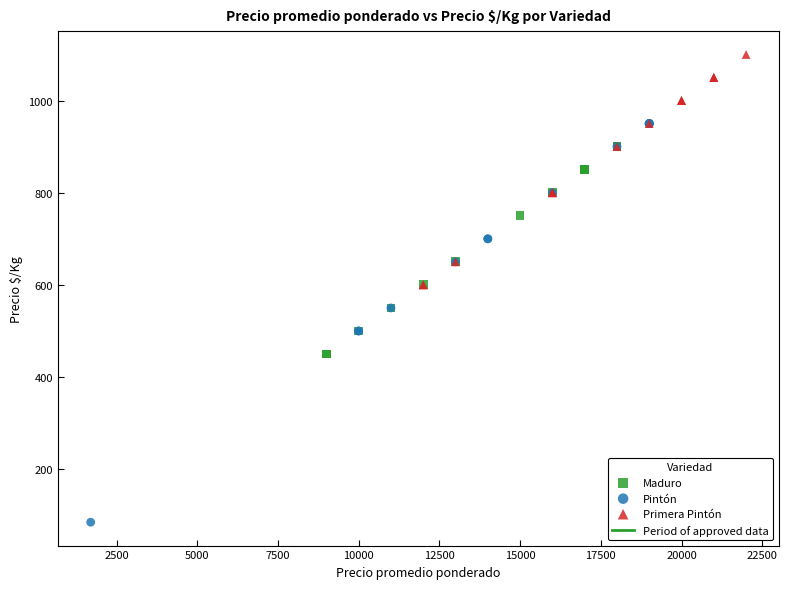

Which series has the widest spread of Y values?

Pintón